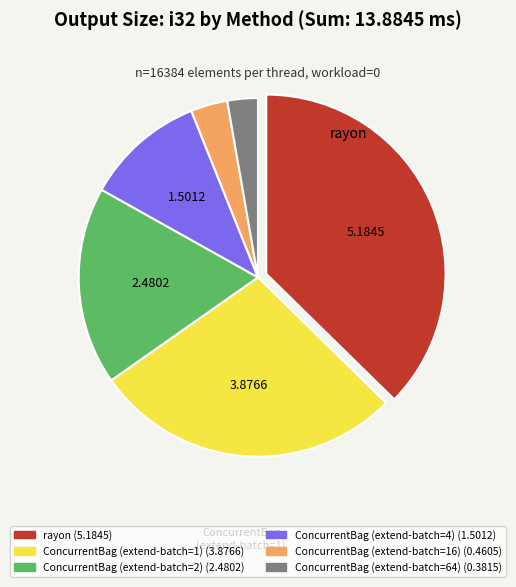

Does any single category account for the majority?

No